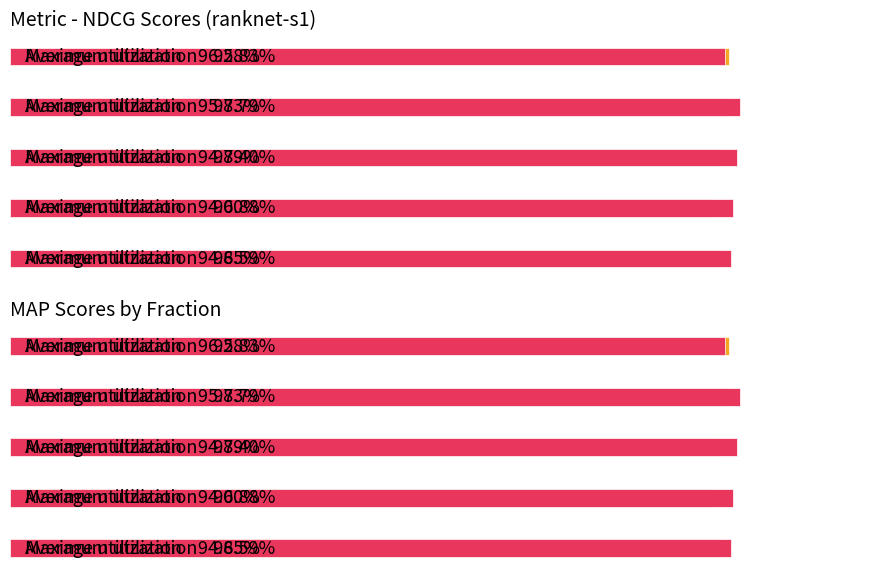

What is the minimum value for Average utilization?

0.9